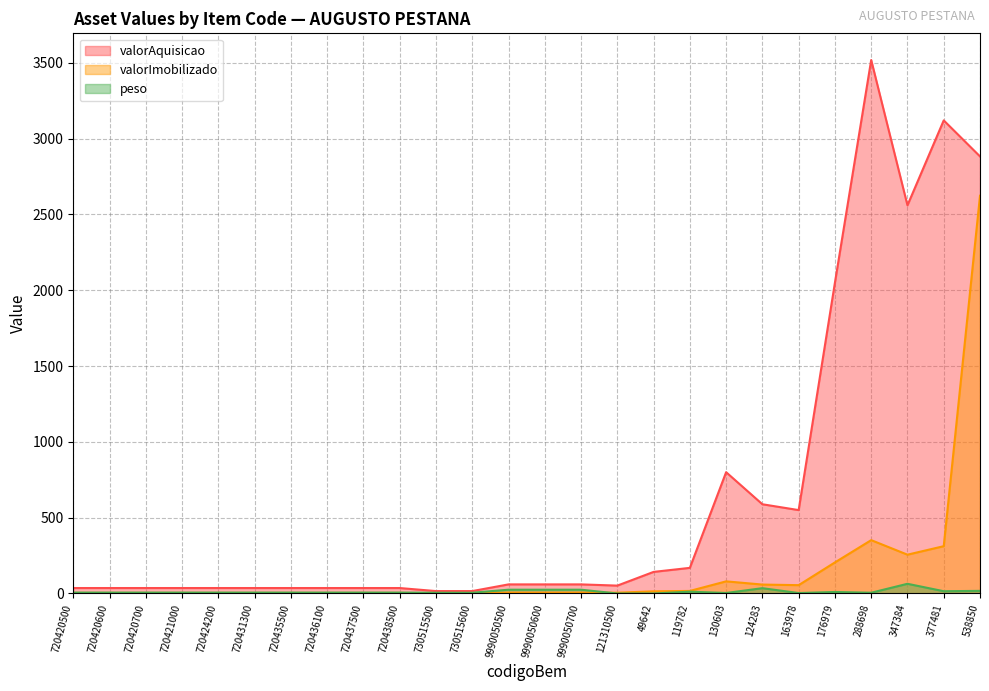

Is the value of valorImobilizado at 538850 greater than the value of peso at 9990050700?

Yes